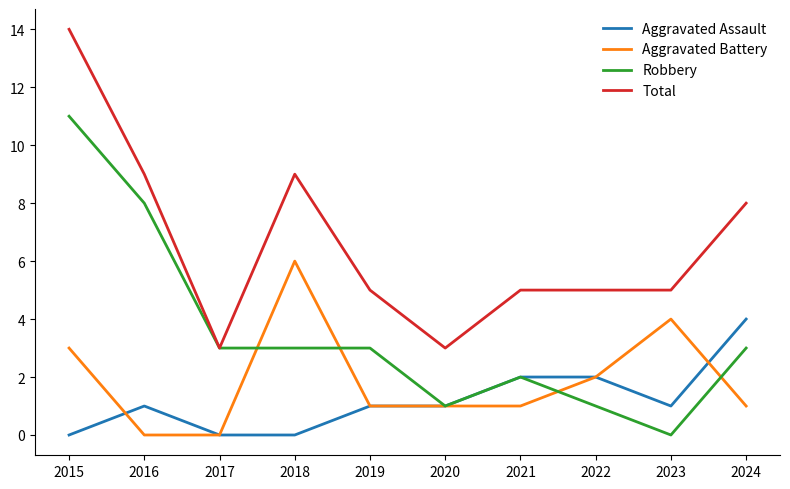

What are all the series names shown in the legend?

Aggravated Assault, Aggravated Battery, Robbery, Total